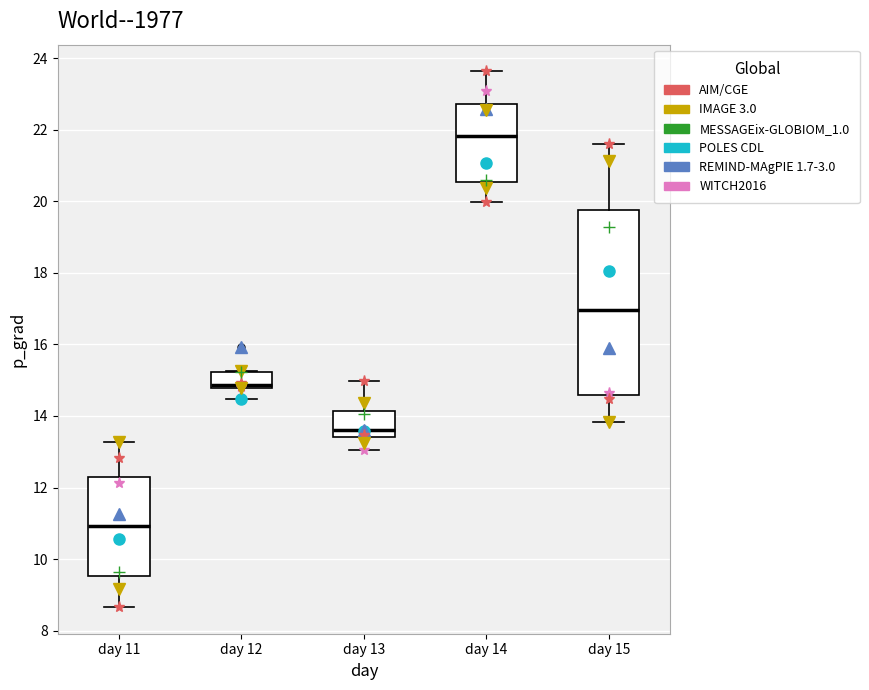

Reading left to right, read every box against the y-axis: the position of its median line, the range the box covers, and the ends of its whiskers. The values are not printed on the chart, so give them approximately, as read against the axis.

day 11: median 11.0, box 9.6 to 12.2, whiskers 8.6 to 13.2
day 12: median 14.8 (just above the box's lower edge), box 14.8 to 15.2, whiskers 14.4 to 15.2
day 13: median 13.6, box 13.4 to 14.2, whiskers 13.0 to 15.0
day 14: median 21.8, box 20.6 to 22.8, whiskers 20.0 to 23.6
day 15: median 17.0, box 14.6 to 19.8, whiskers 13.8 to 21.6